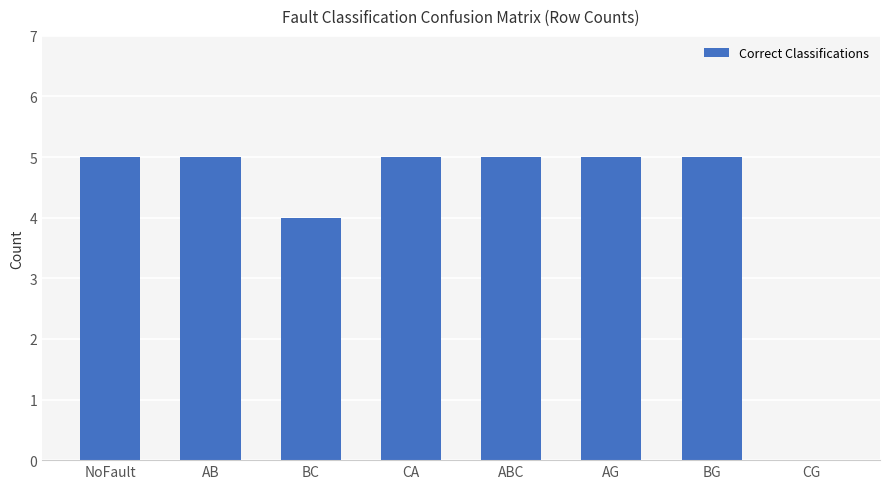

How many series are shown in this chart?

1